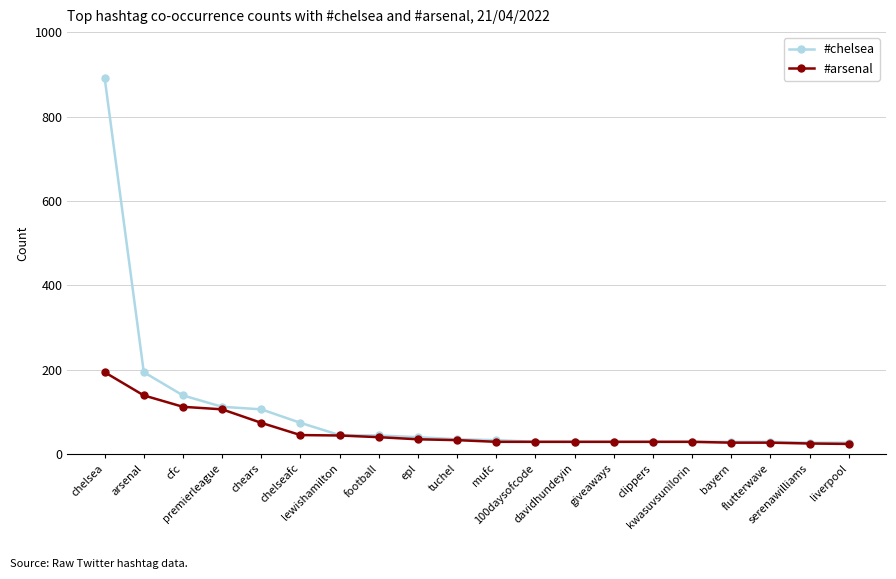

Is it true that #arsenal equals 74 at arsenal?

False